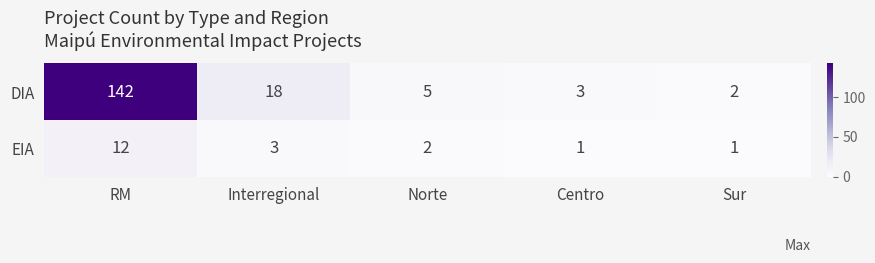

Which series has the widest spread of values?

DIA